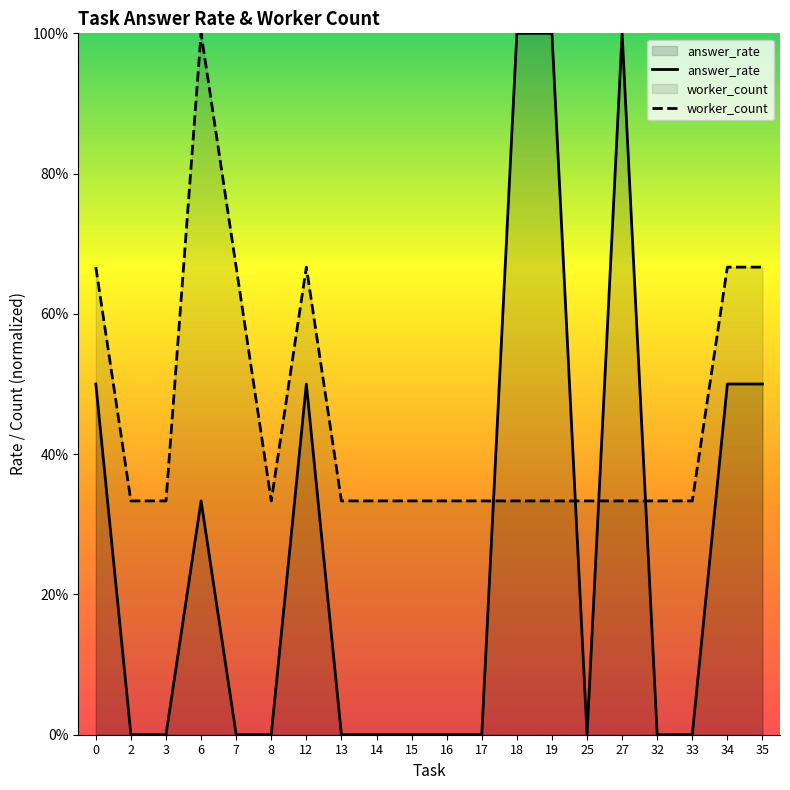

Reading left to right, what are all the values shown in this chart?

answer_rate: 0.5	0.0	0.0	0.3	0.0	0.0	0.5	0.0	0.0	0.0	0.0	0.0	1.0	1.0	0.0	1.0	0.0	0.0	0.5	0.5
worker_count: 0.7	0.3	0.3	1.0	0.7	0.3	0.7	0.3	0.3	0.3	0.3	0.3	0.3	0.3	0.3	0.3	0.3	0.3	0.7	0.7